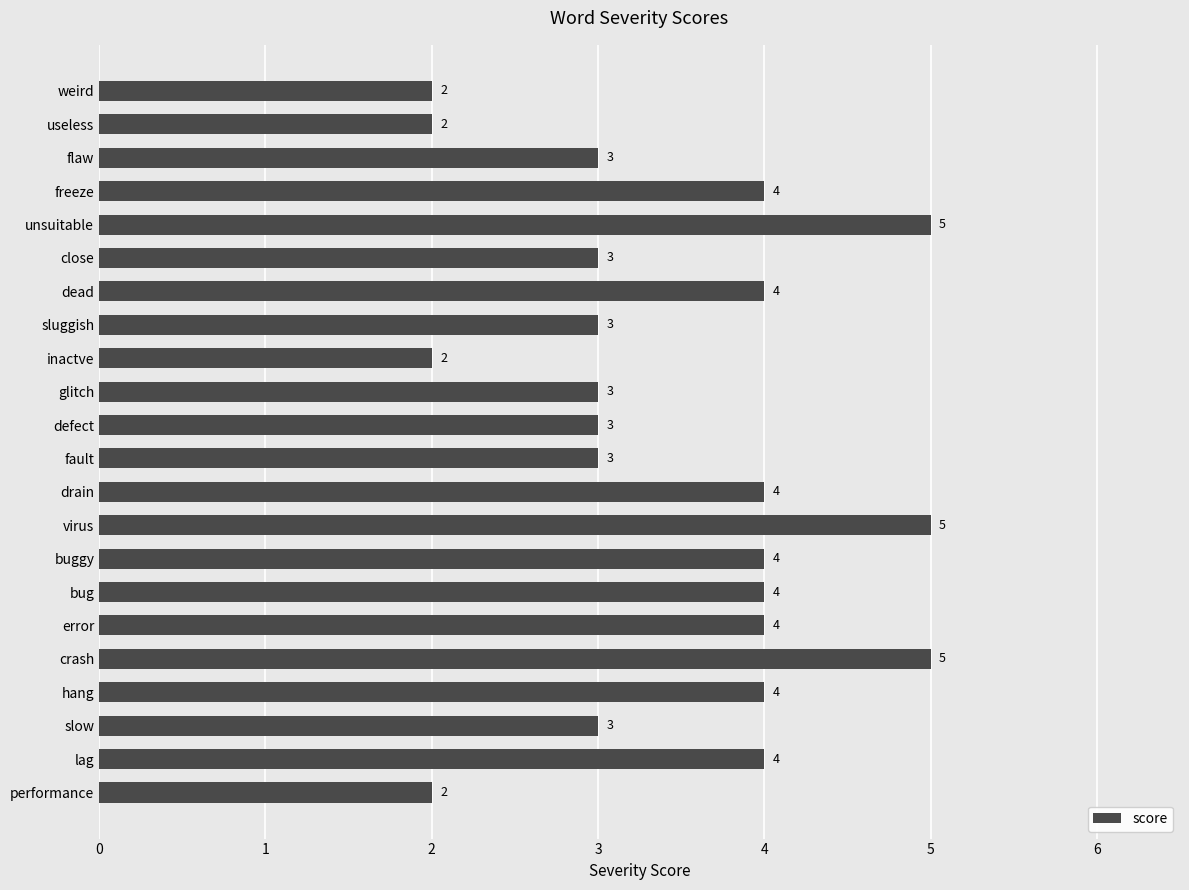

What is the ratio of the value at performance to the value at drain?

0.5